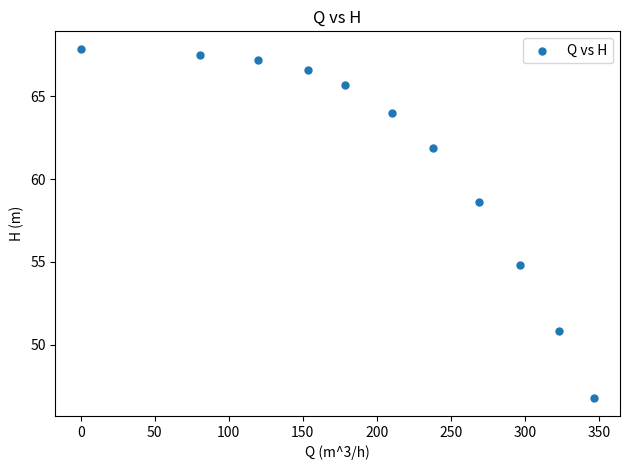

What Y value in the scatter plot is closest to 57?

58.6